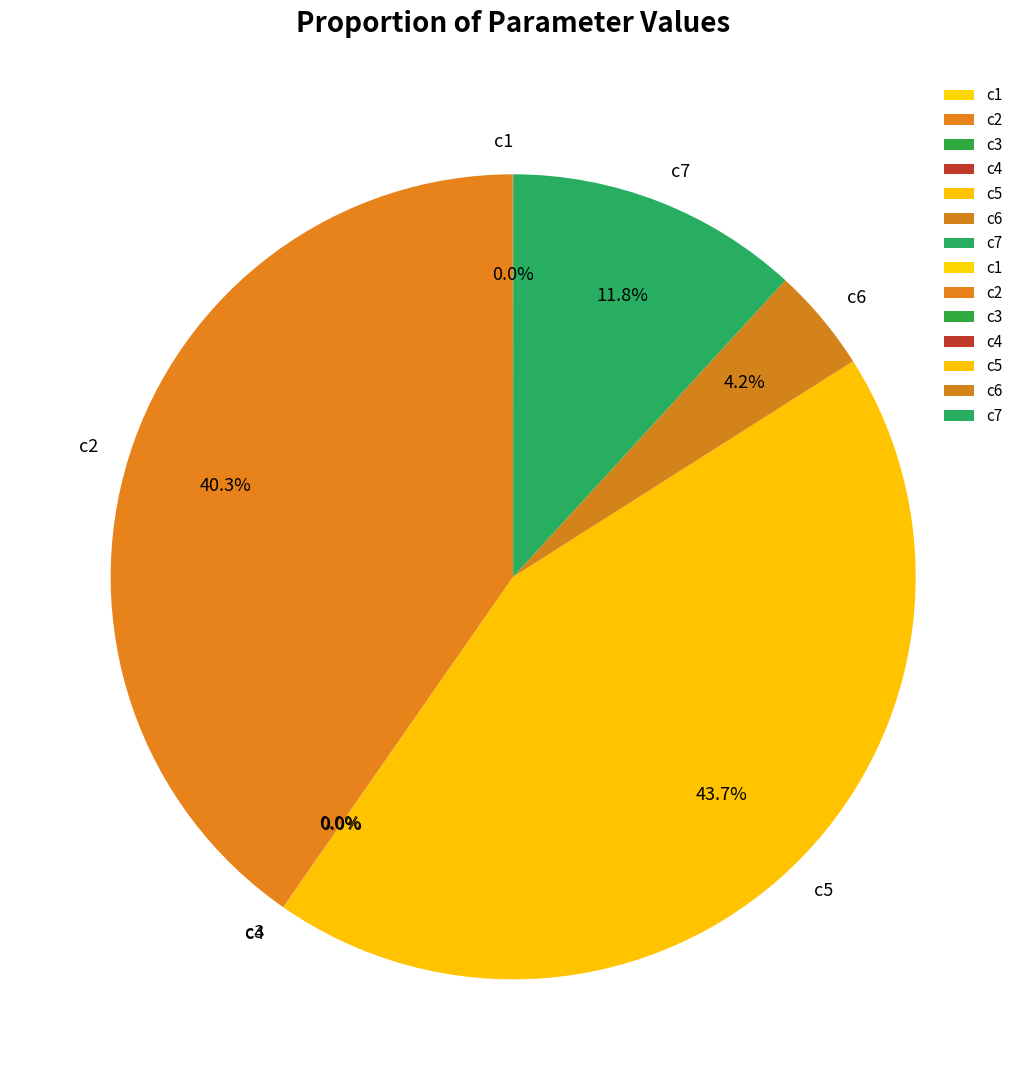

What is the ratio of the value at c5 to the value at c6?

10.4